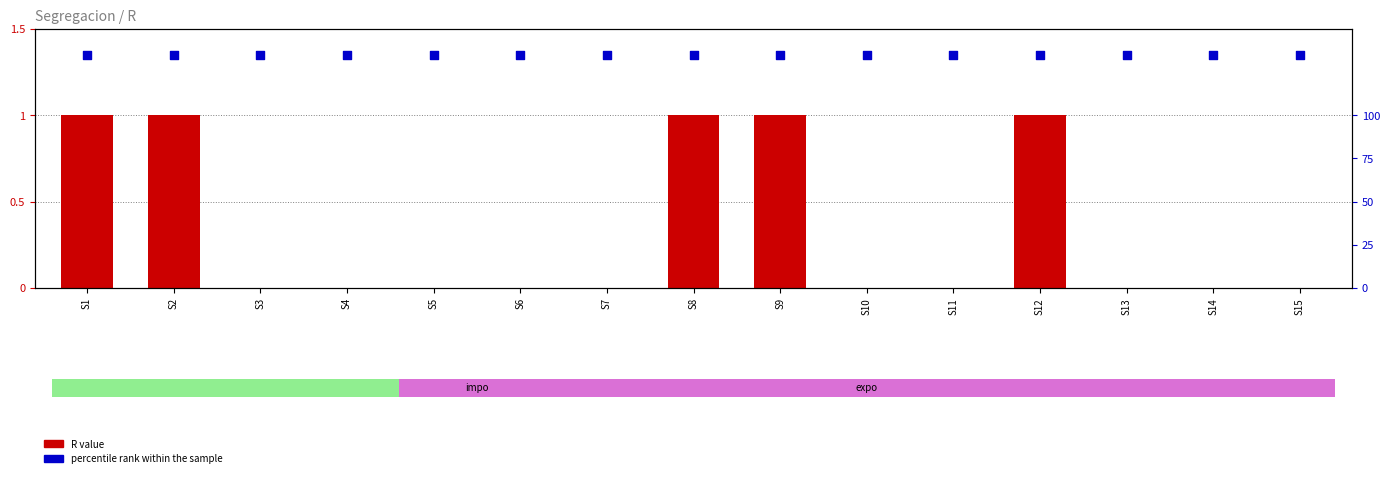

At how many categories does at least one series exceed 0?

15